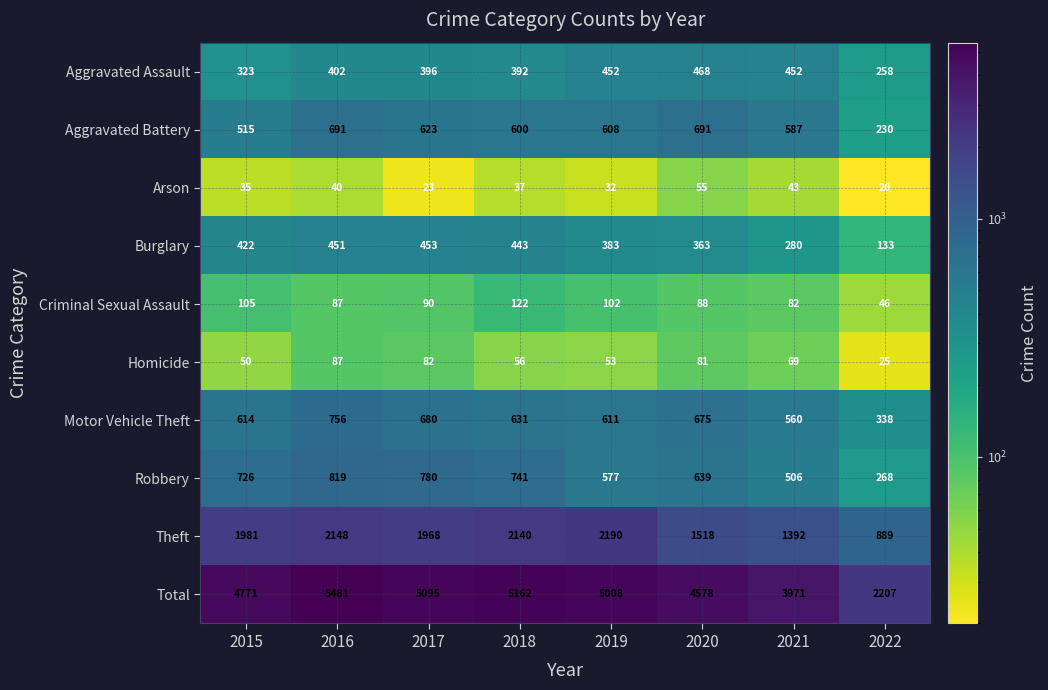

How many distinct data groups are displayed?

10